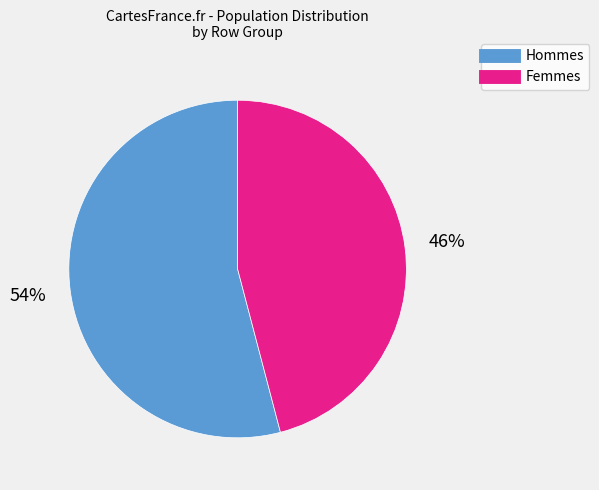

Does any single category account for the majority?

Yes